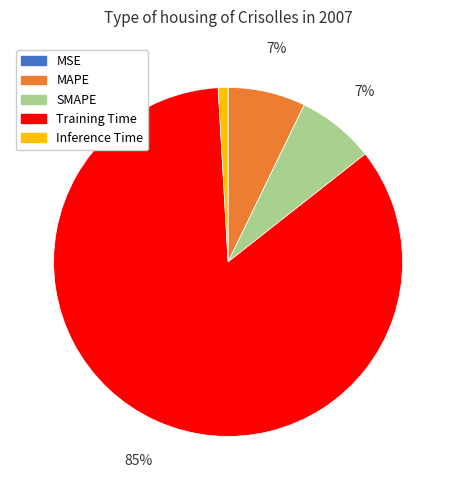

The MAPE slice represents 7% of the pie. True or false?

True